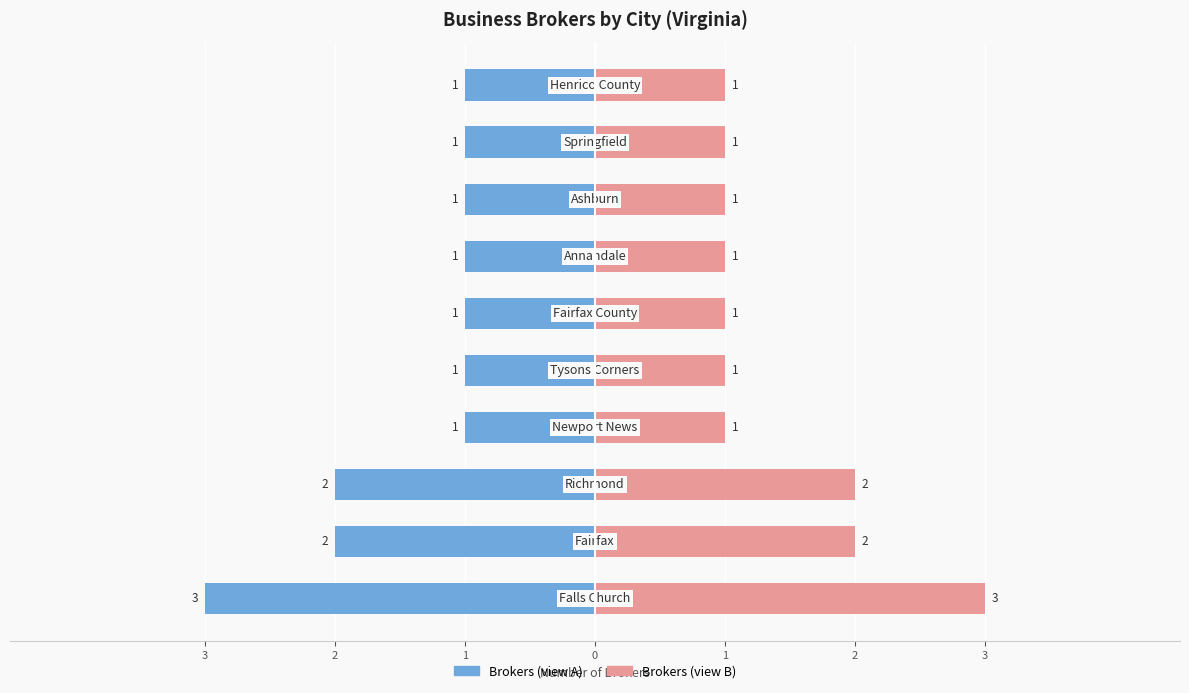

What value does the Brokers (Right) series have at 1?

1